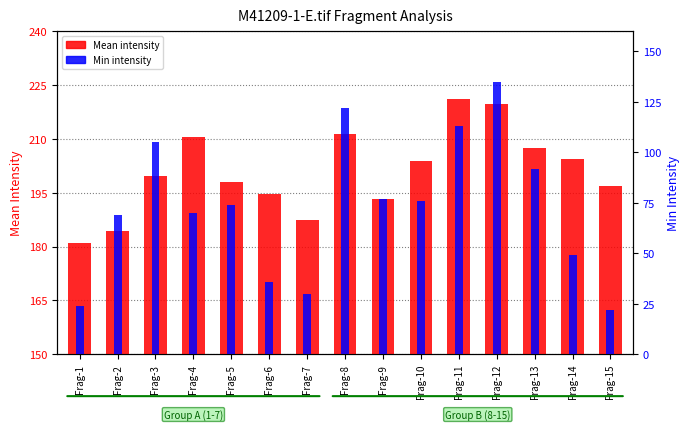

How many distinct data groups are displayed?

2